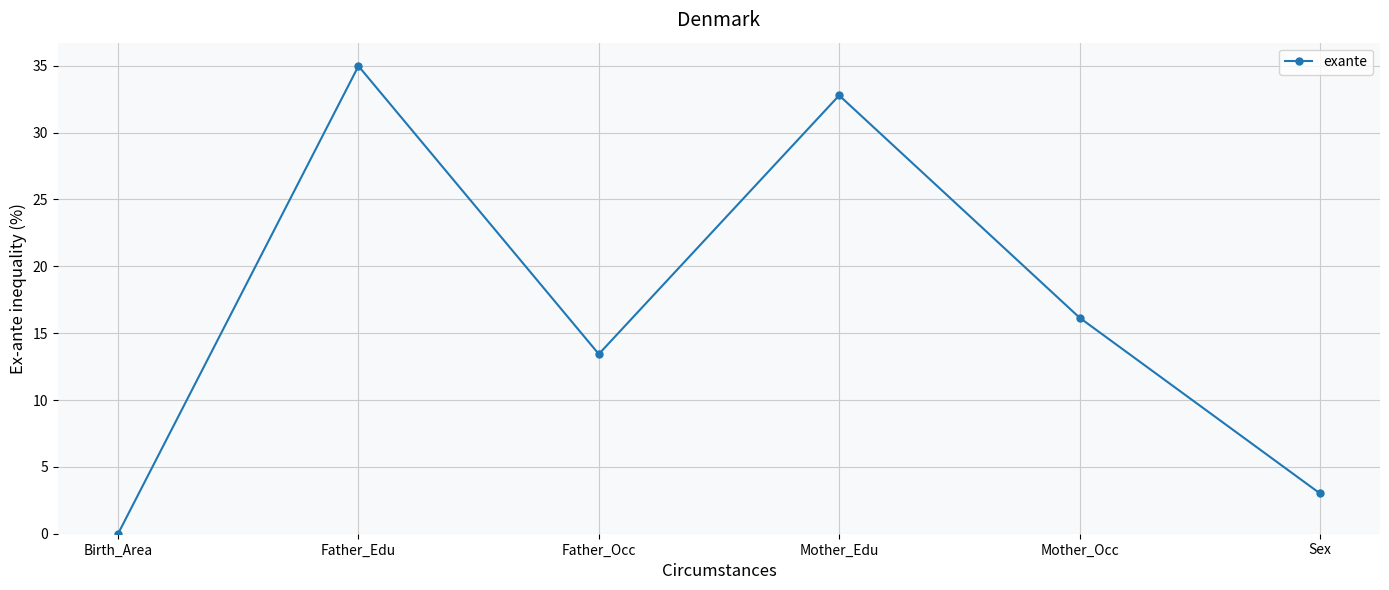

Reading left to right, extract all data points from this chart.

0.0	35.0	13.4	32.8	16.2	3.0